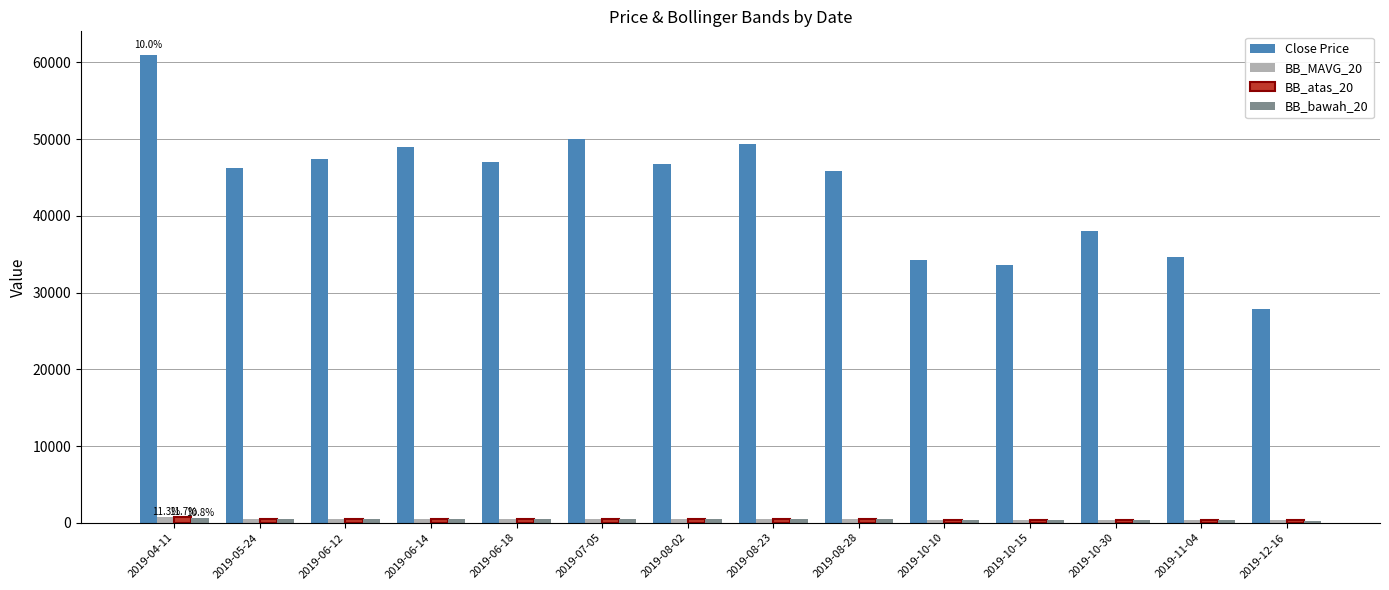

Which category has the highest value in the Close Price series?

2019-04-11